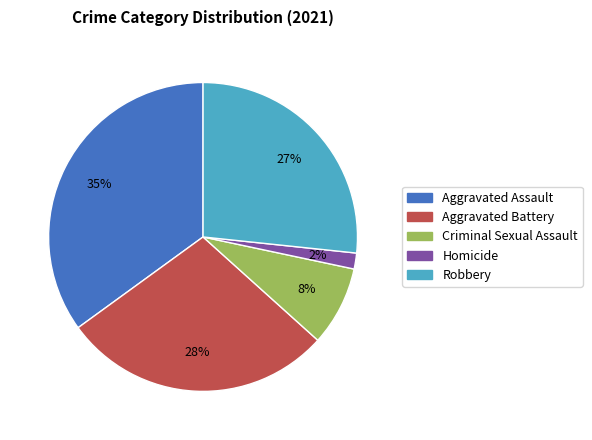

Which category has the smallest portion of the pie?

Homicide